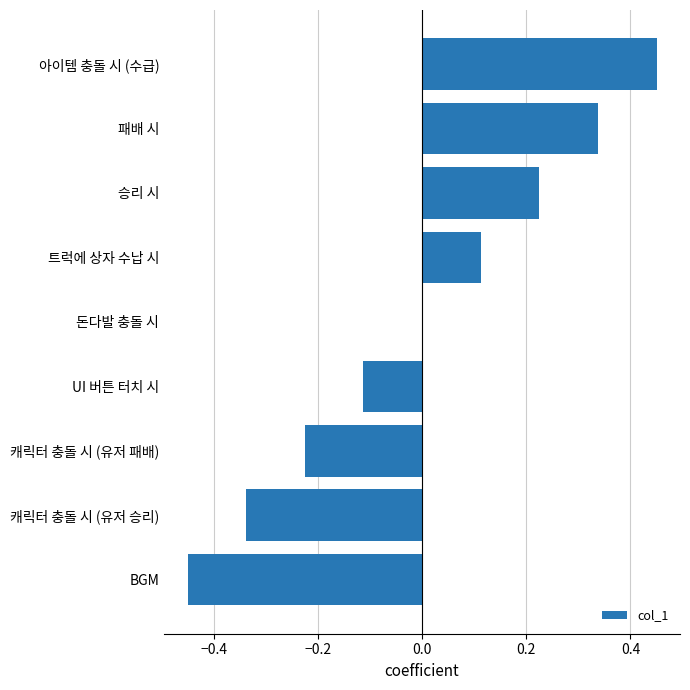

Which category has the highest value across all series?

아이템 충돌 시 (수급)